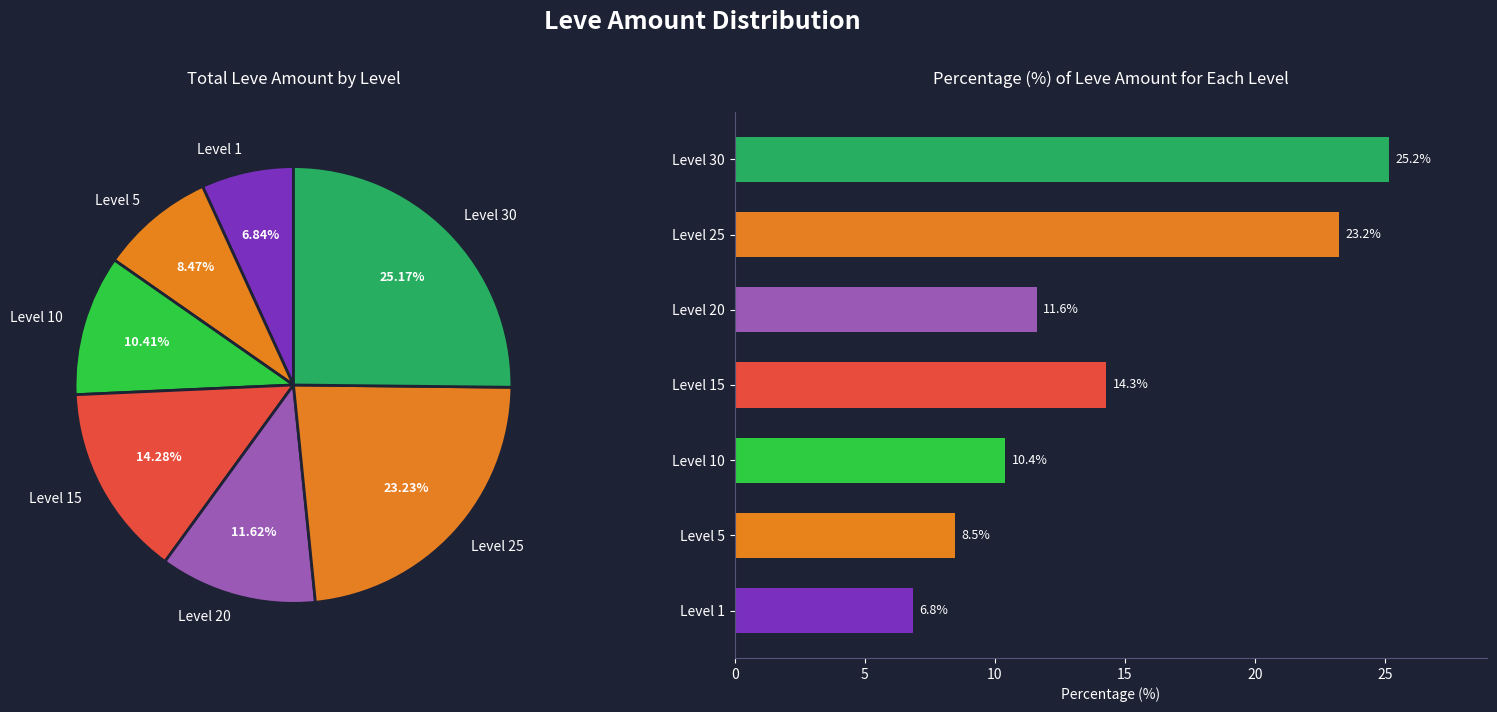

True or false: Level 15 accounts for 9% of the total.

False